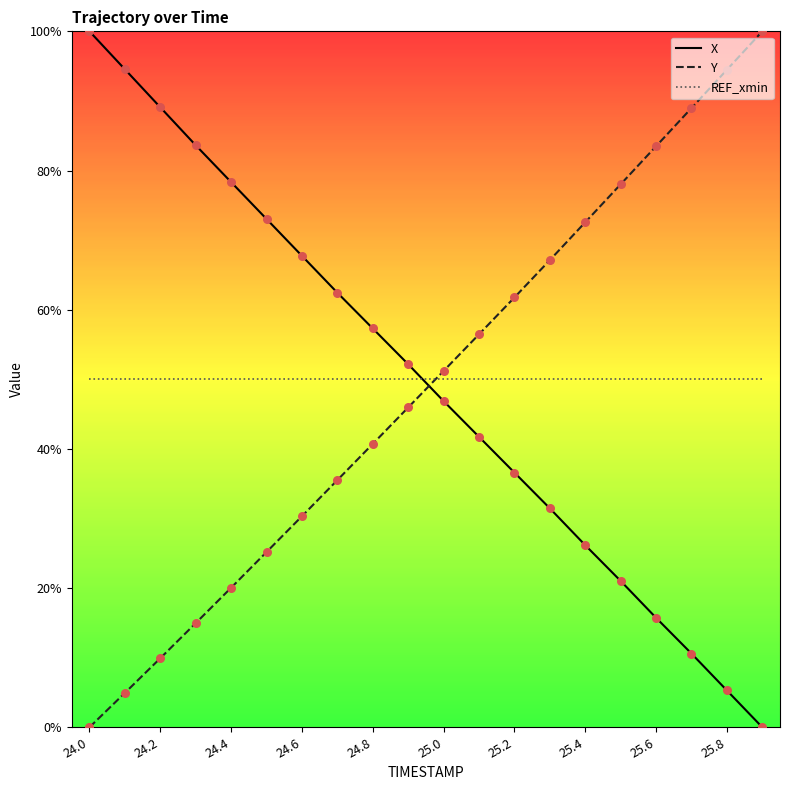

Which series has the largest total across all categories?

REF_xmin